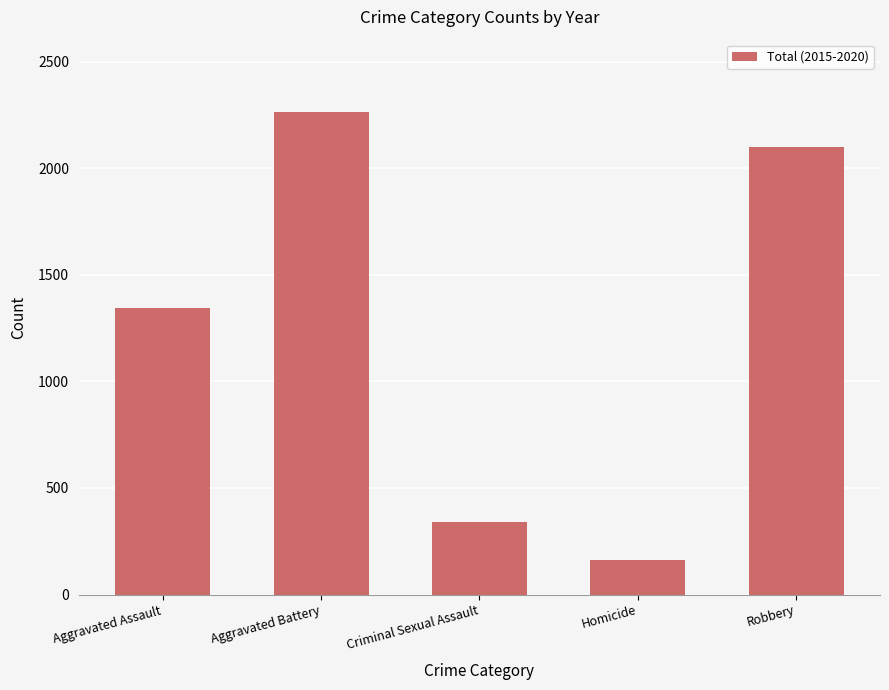

What is the label of the 1st bar from the right?

Robbery